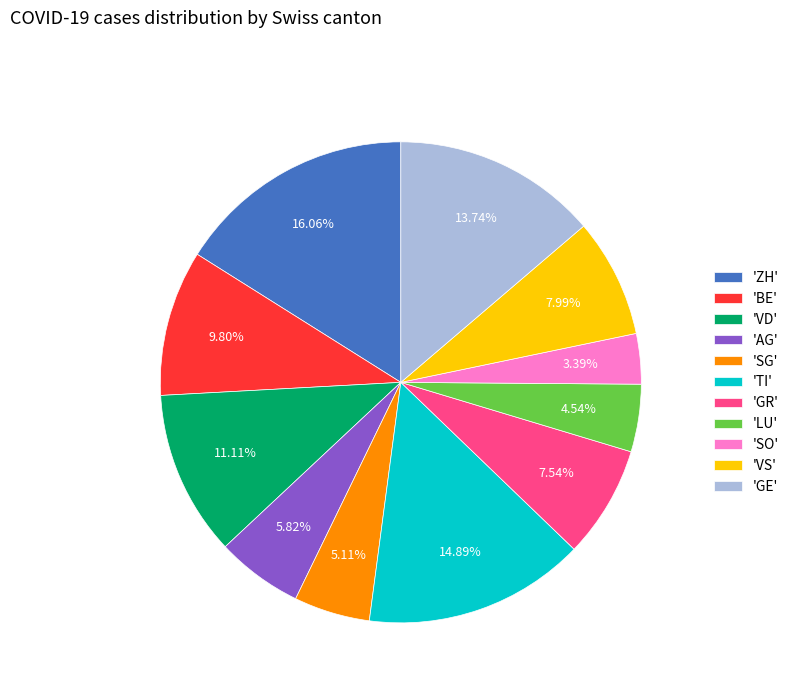

Is there any slice that represents more than half of the pie?

No